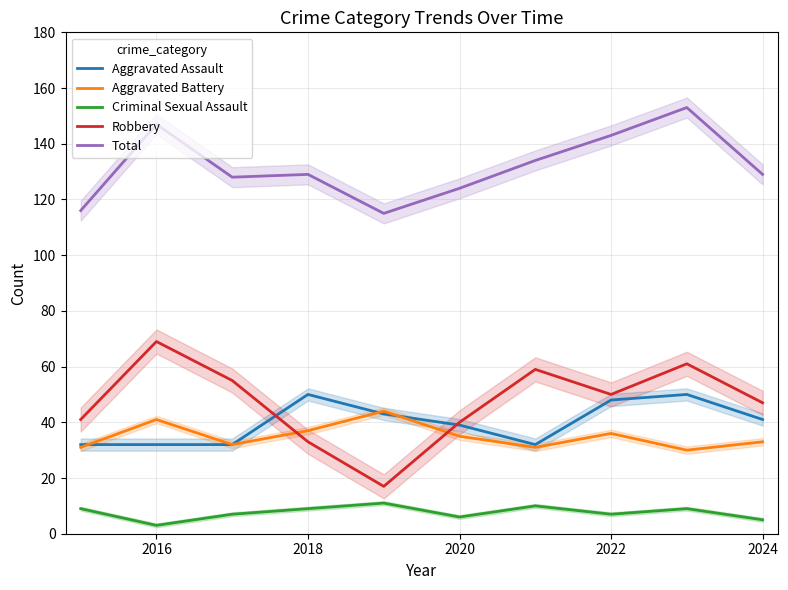

What is the average value of the Robbery series?

47